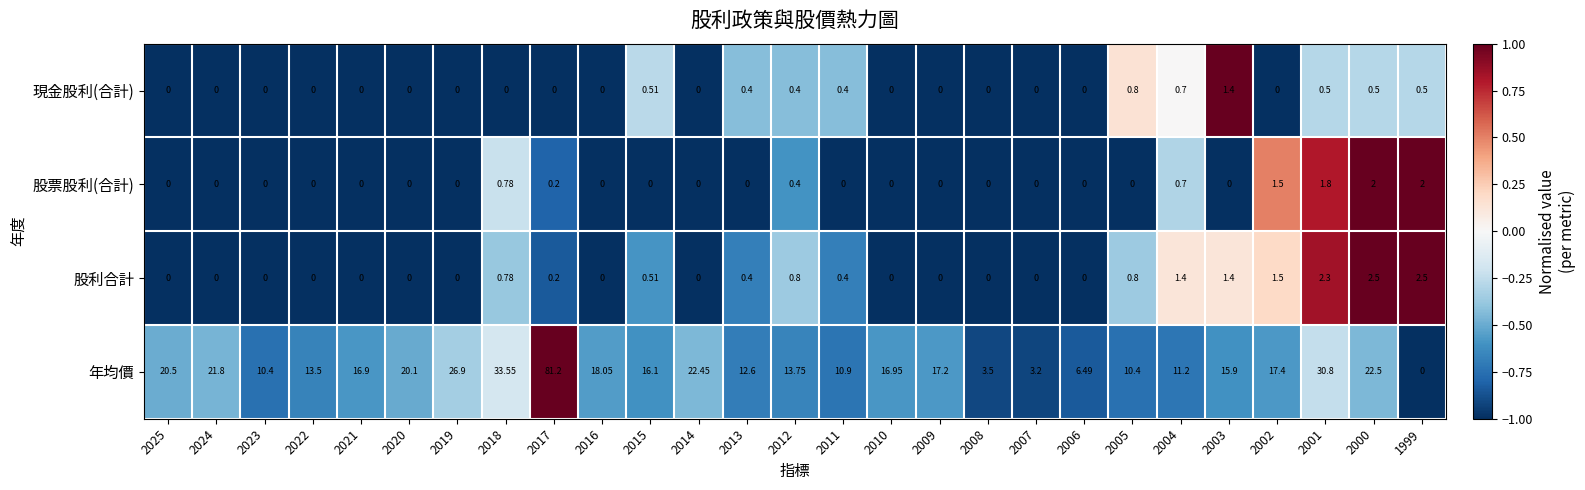

Which series has the largest range (max minus min)?

年均價